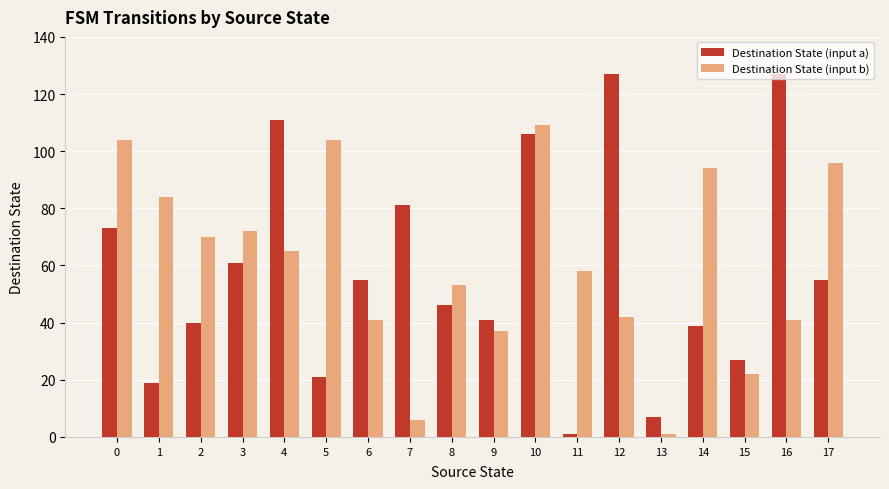

What is the sum of all Destination State (input a) values?

1037